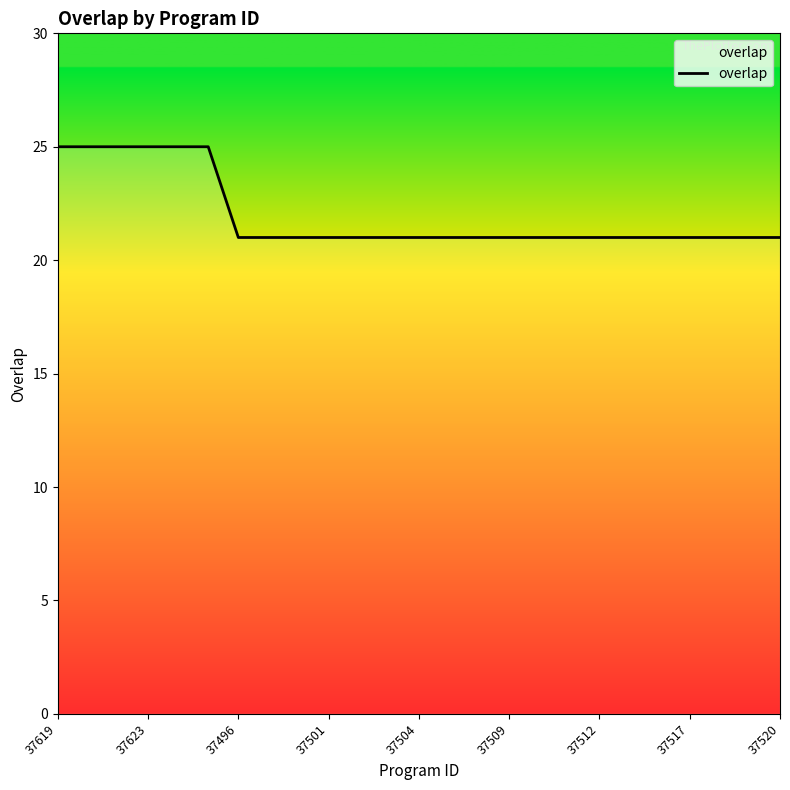

What value does the data have at 37501?

21